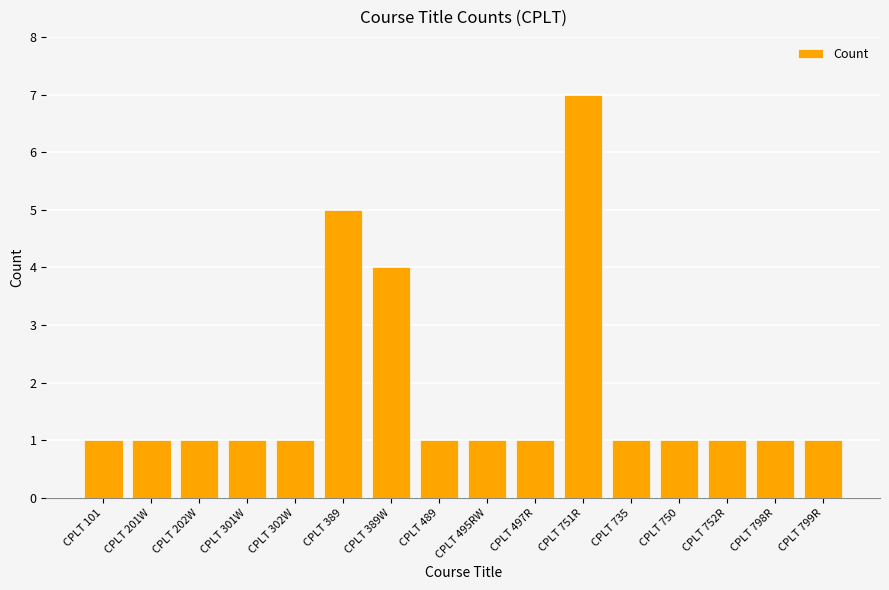

What is the greatest value displayed?

7